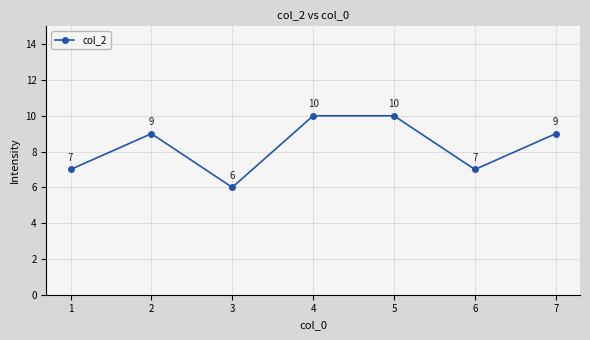

What is the value of the 7th point from the left?

9